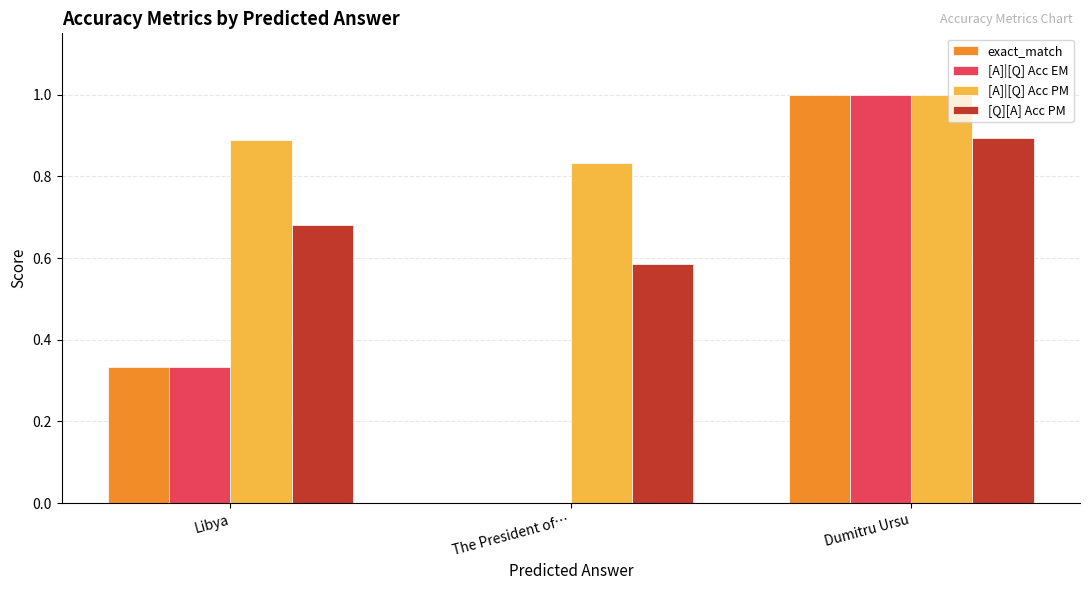

What is the sum of all [A]|[Q] Acc PM values?

2.7